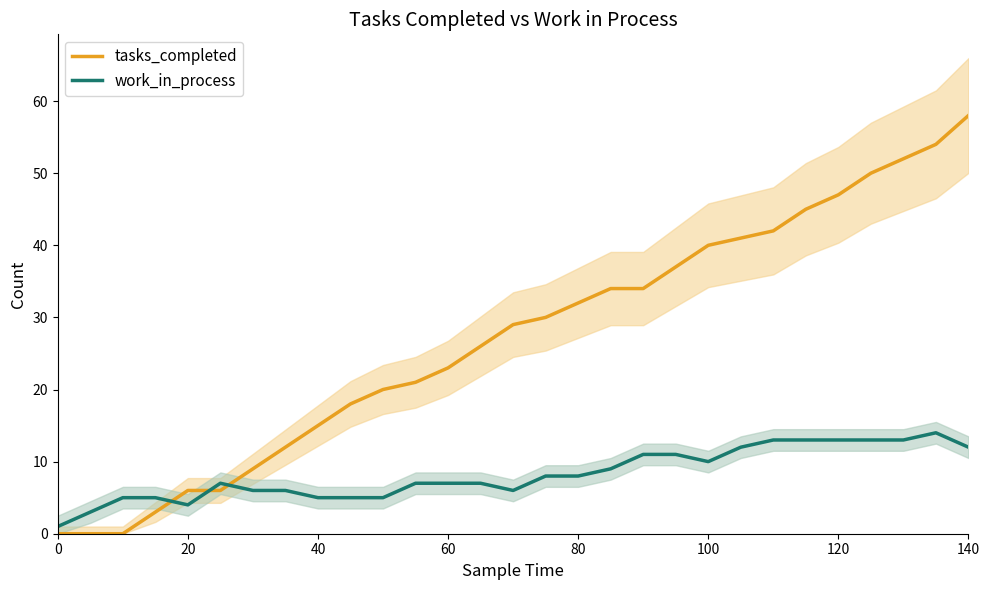

Which series ends up on top after the final intersection of work_in_process and tasks_completed?

tasks_completed